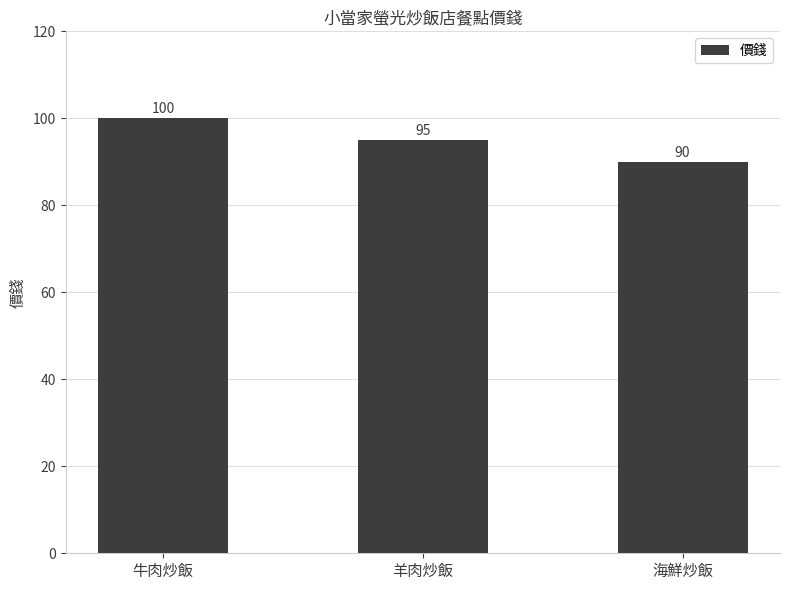

At which category does the chart reach its minimum across all series?

海鮮炒飯